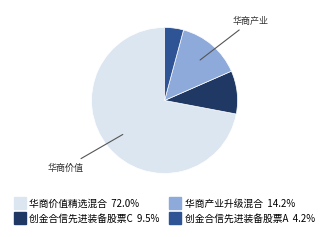

Between 创金合信先进装备股票A and 华商产业升级混合, which is larger?

华商产业升级混合